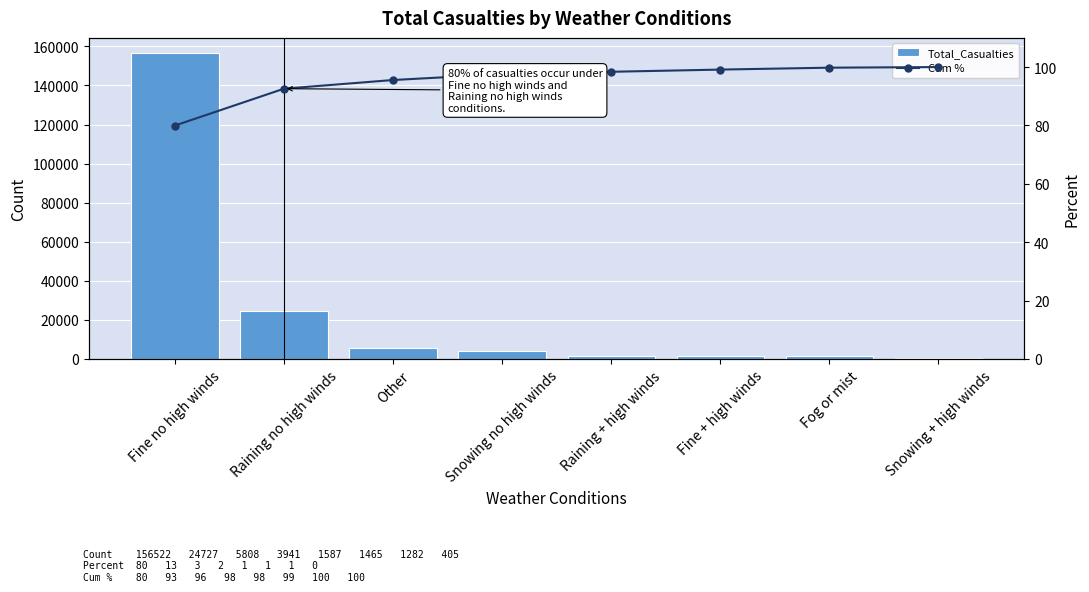

At Snowing + high winds, list the series in order from smallest to largest.

Cum %, Total_Casualties